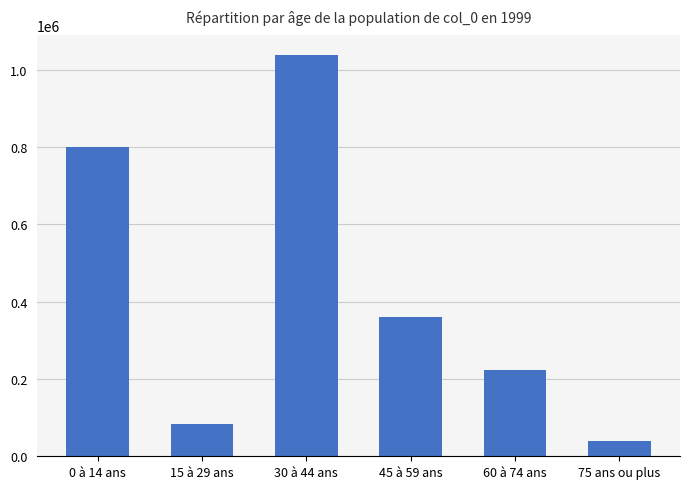

What is the average value?

424340